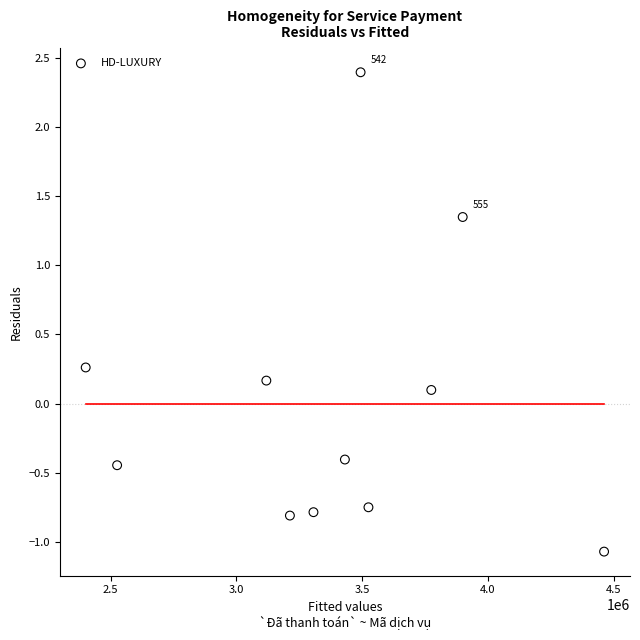

What is the range of Y values (max minus min)?

3.5